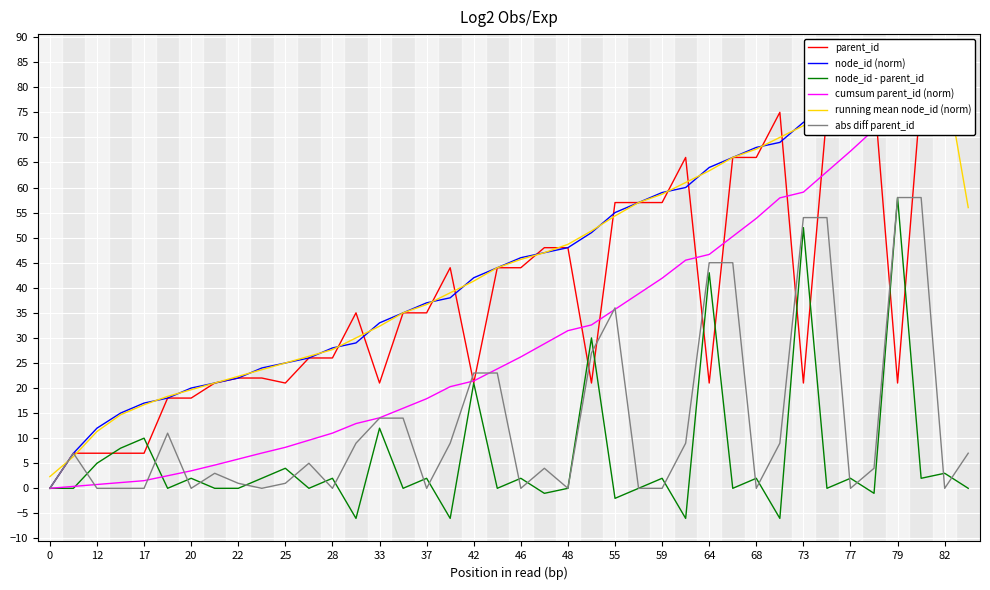

What is the difference between the maximum and second lowest values in the running mean node_id (norm) series?

76.7